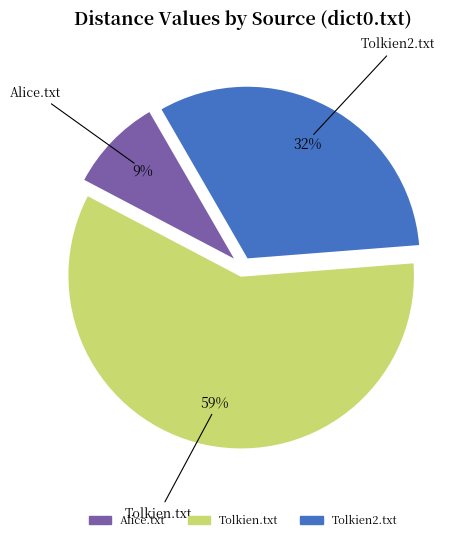

Which has a higher value, Tolkien2.txt or Alice.txt?

Tolkien2.txt